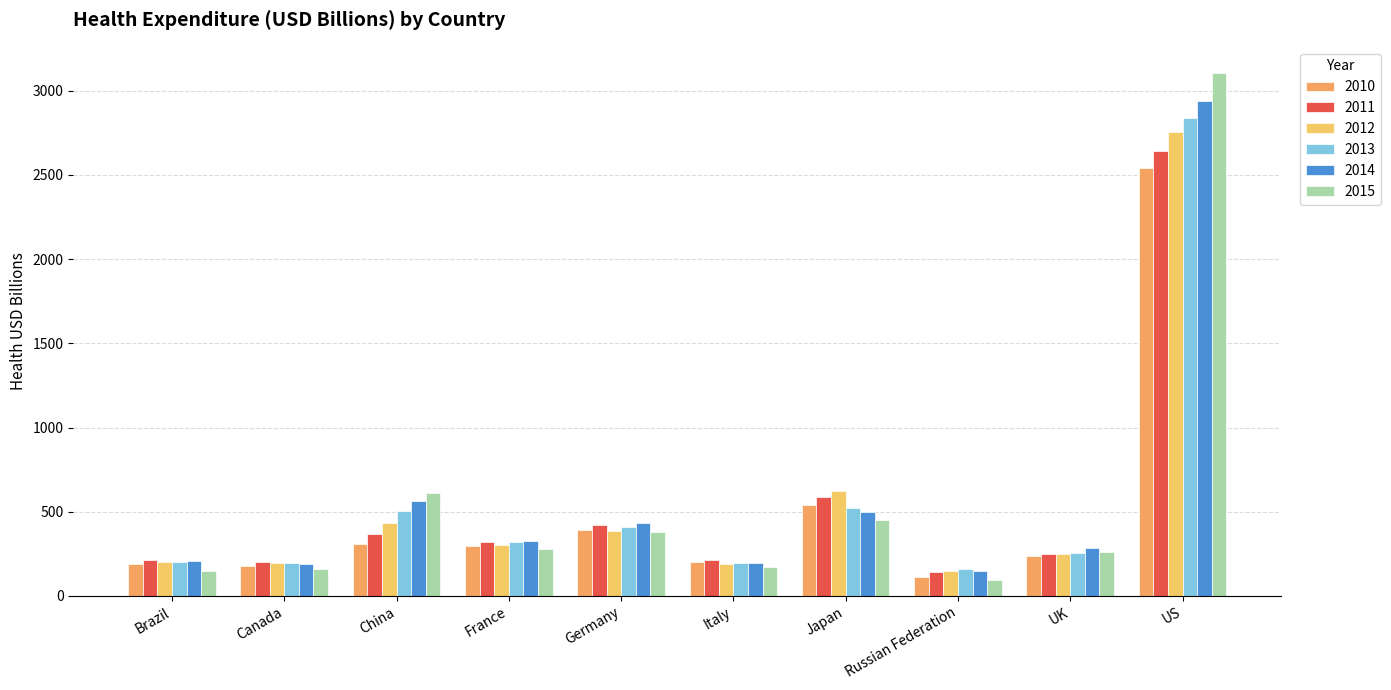

Rank the series by their maximum value, from lowest to highest.

2010, 2011, 2012, 2013, 2014, 2015